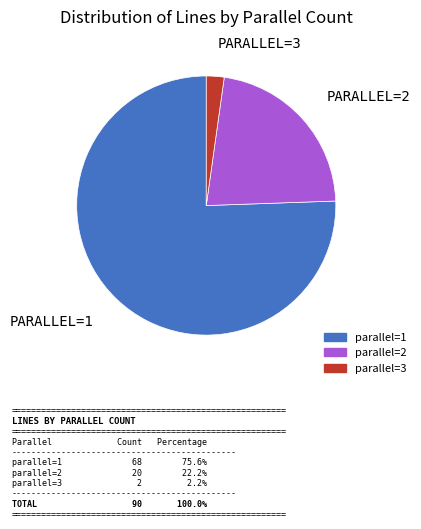

Is there a majority slice in this chart?

Yes